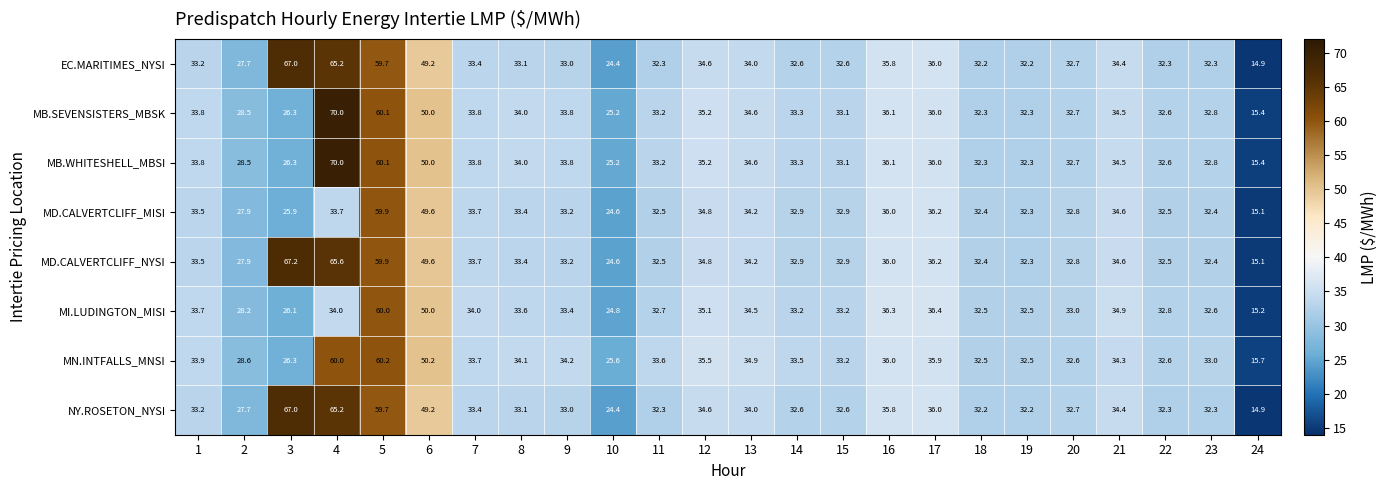

Which series has the largest total across all categories?

MD.CALVERTCLIFF_NYSI